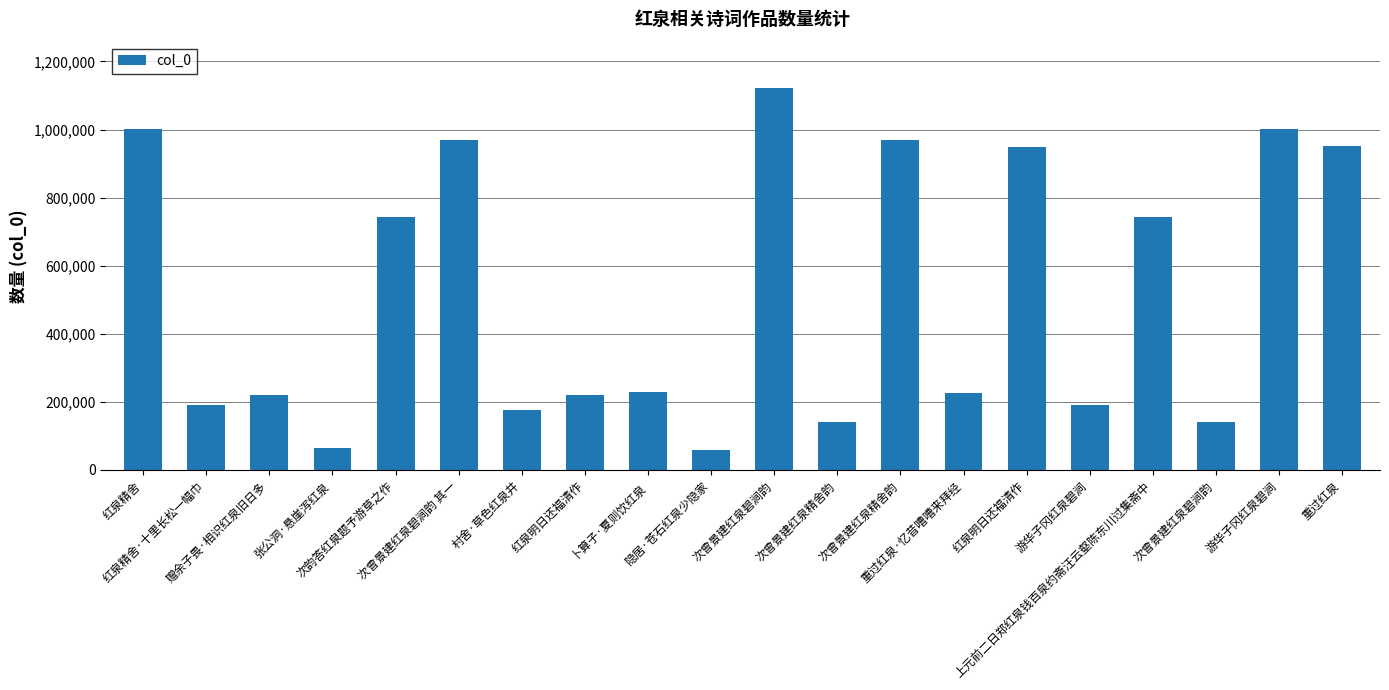

How many data points does each series have?

20